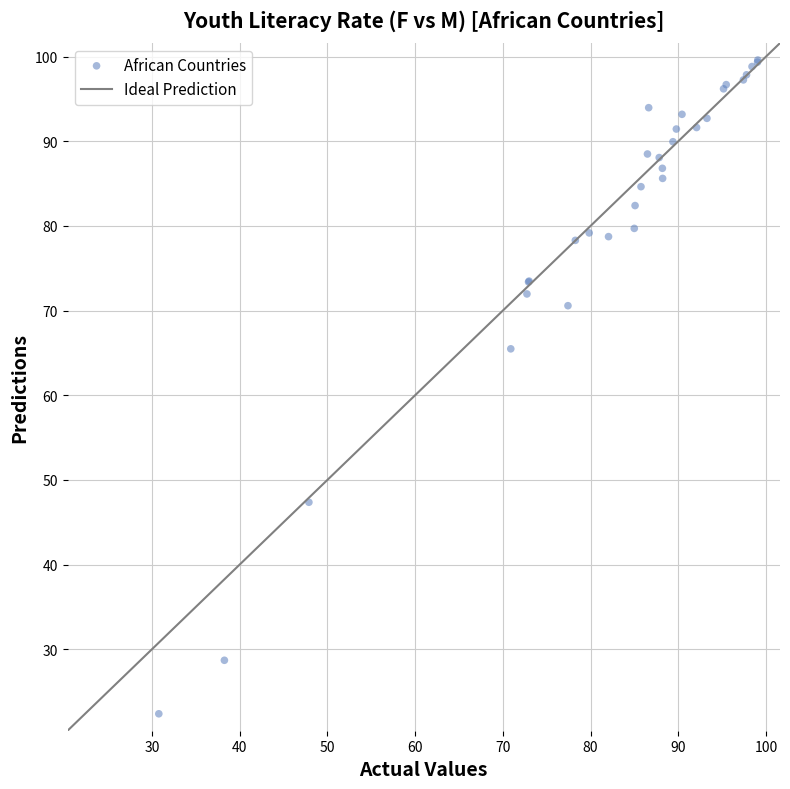

What Y value in the scatter plot is closest to 60?

65.5